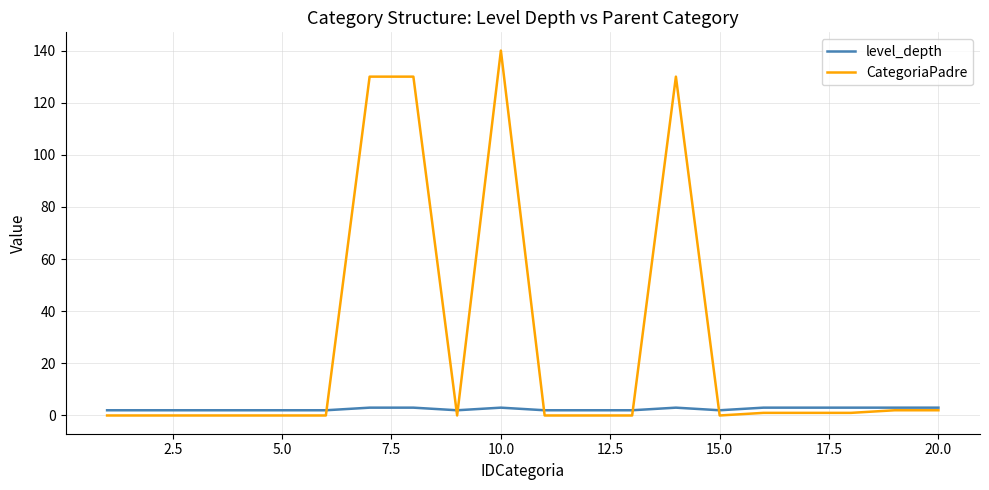

Which series has the widest spread of values?

CategoriaPadre